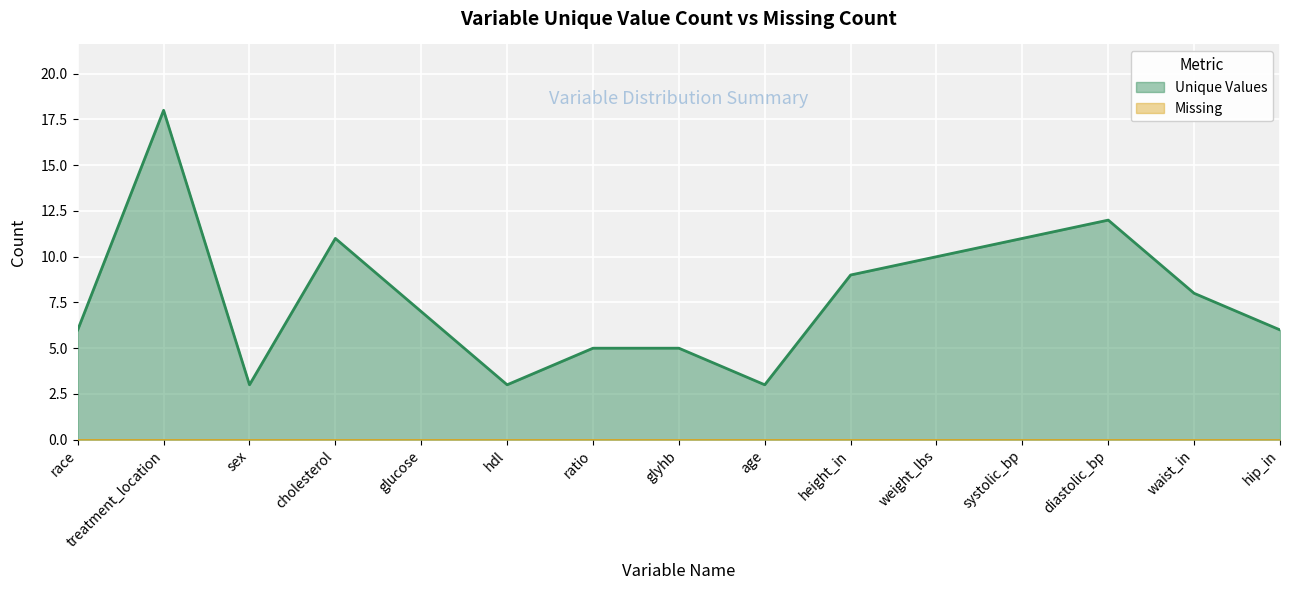

The value at glyhb is 5. True or false?

True